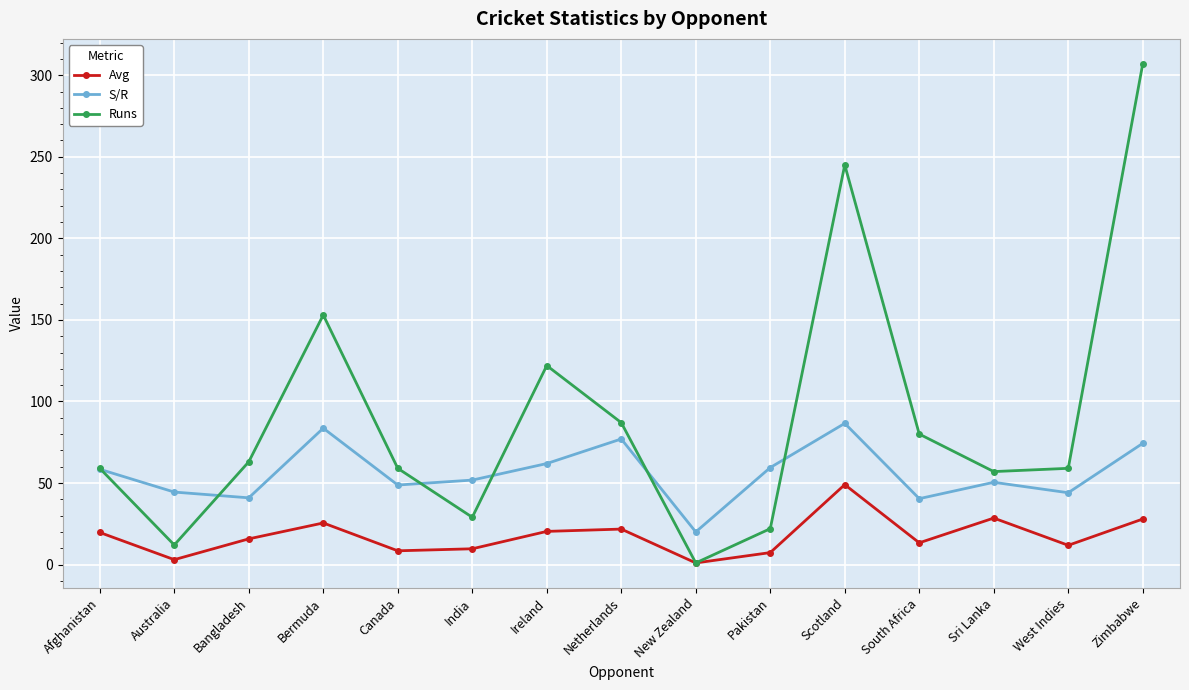

List the series in order of their overall mean, lowest first.

Avg, S/R, Runs